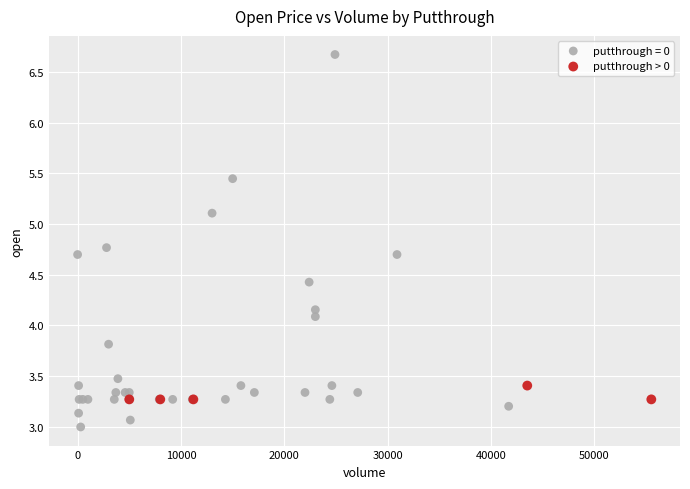

Which series has the widest spread of Y values?

putthrough = 0